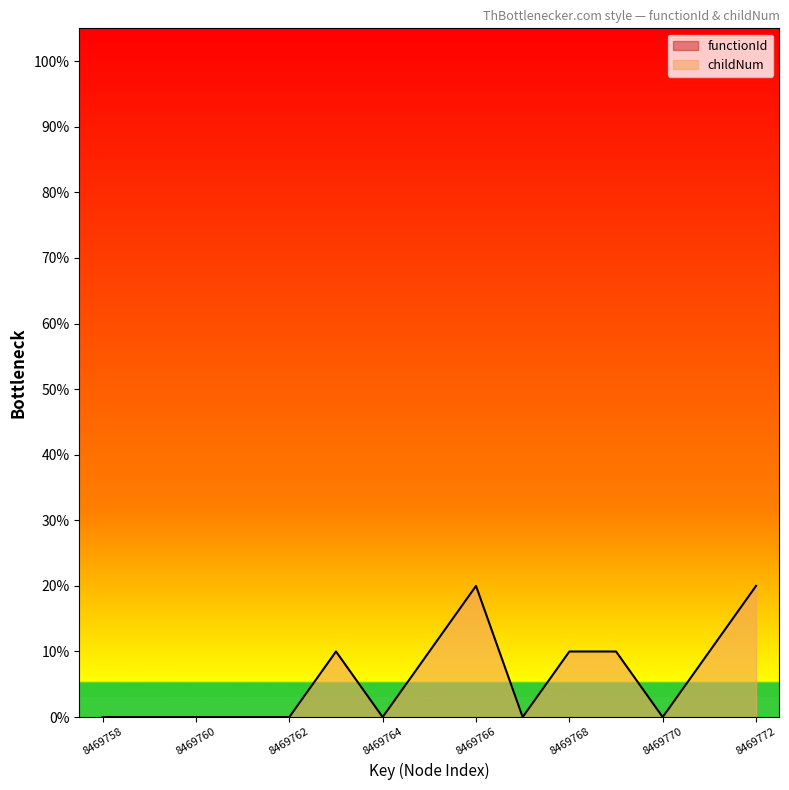

The value at 8469760 is 0. True or false?

True